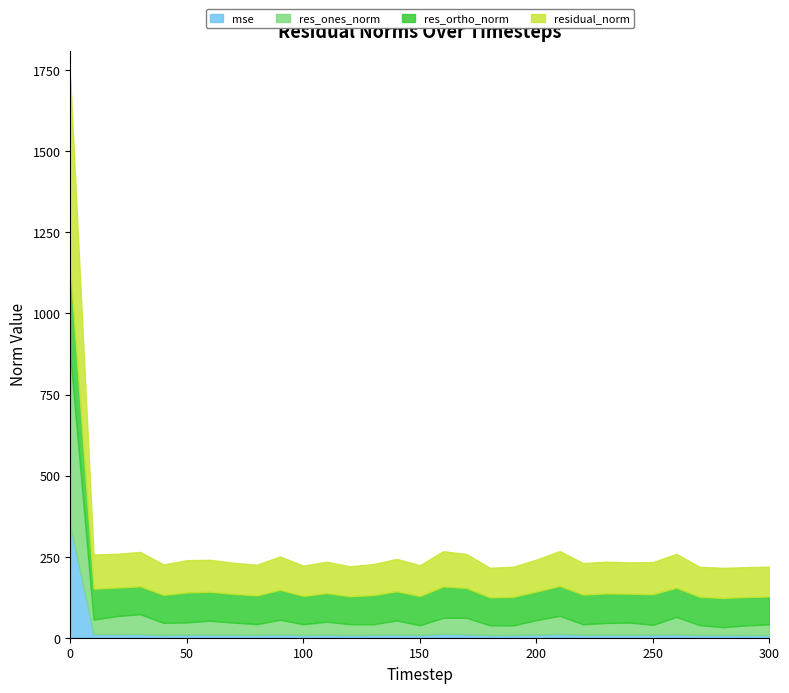

Does the chart have visible grid lines?

No